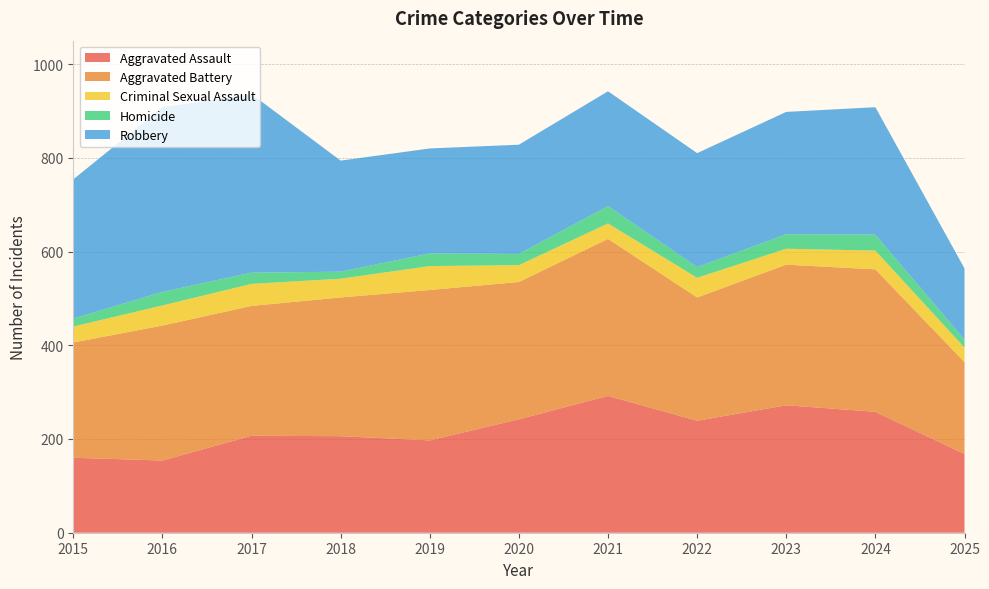

Reading left to right, transcribe all the data shown in this chart.

Aggravated Assault: 160	154	207	206	197	242	292	239	272	258	168
Aggravated Battery: 246	288	277	296	321	293	335	263	300	304	196
Criminal Sexual Assault: 34	43	47	40	51	36	33	42	34	40	31
Homicide: 17	29	24	15	27	24	37	23	31	34	17
Robbery: 297	394	381	237	224	233	245	243	261	272	152